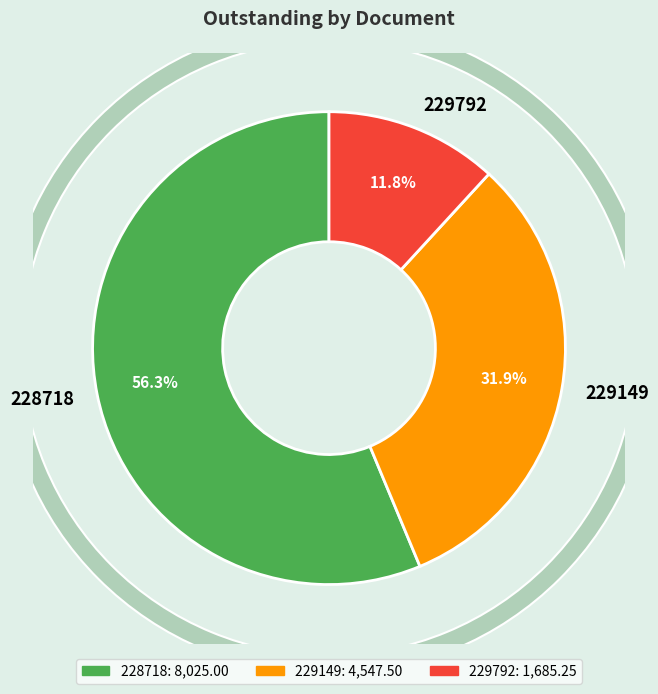

To the nearest percent, what percentage of the pie is 228718?

56%